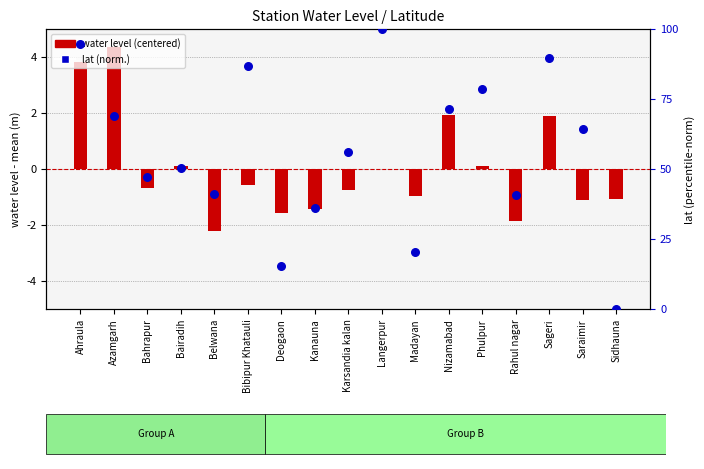

Which series has the largest total across all categories?

lat (normalized 0-100)